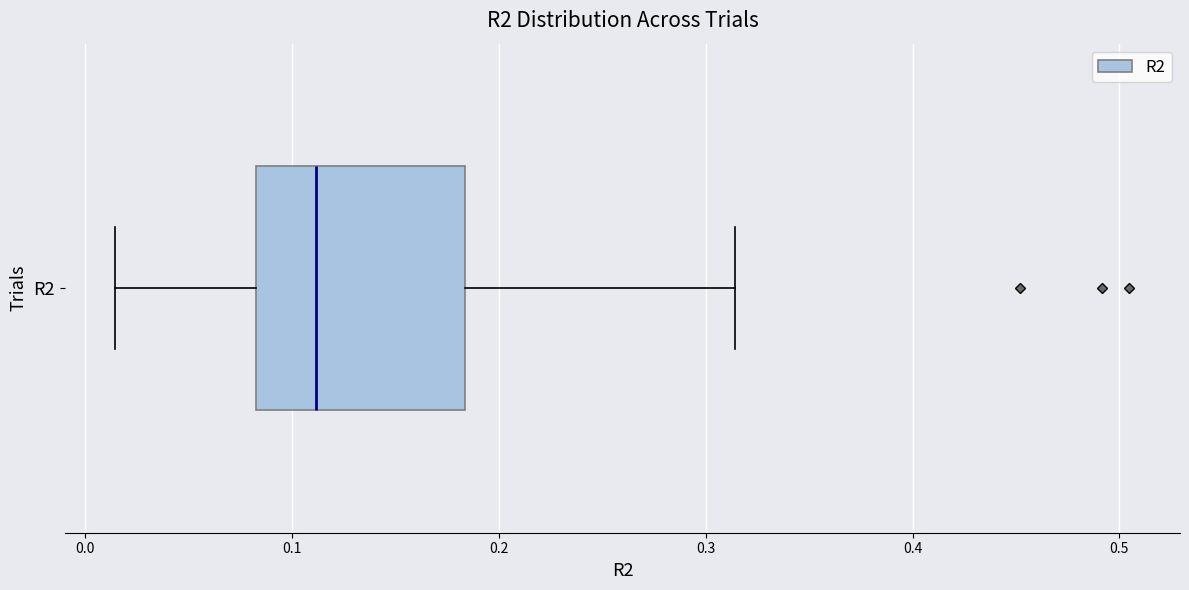

Where is the right edge of the box for R2 on the x-axis? The values are not printed on the chart, so give them approximately, as read against the axis.

0.18